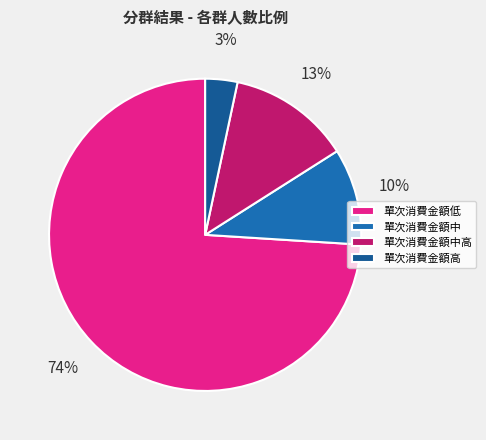

To the nearest percent, what portion does 單次消費金額中 represent?

10%